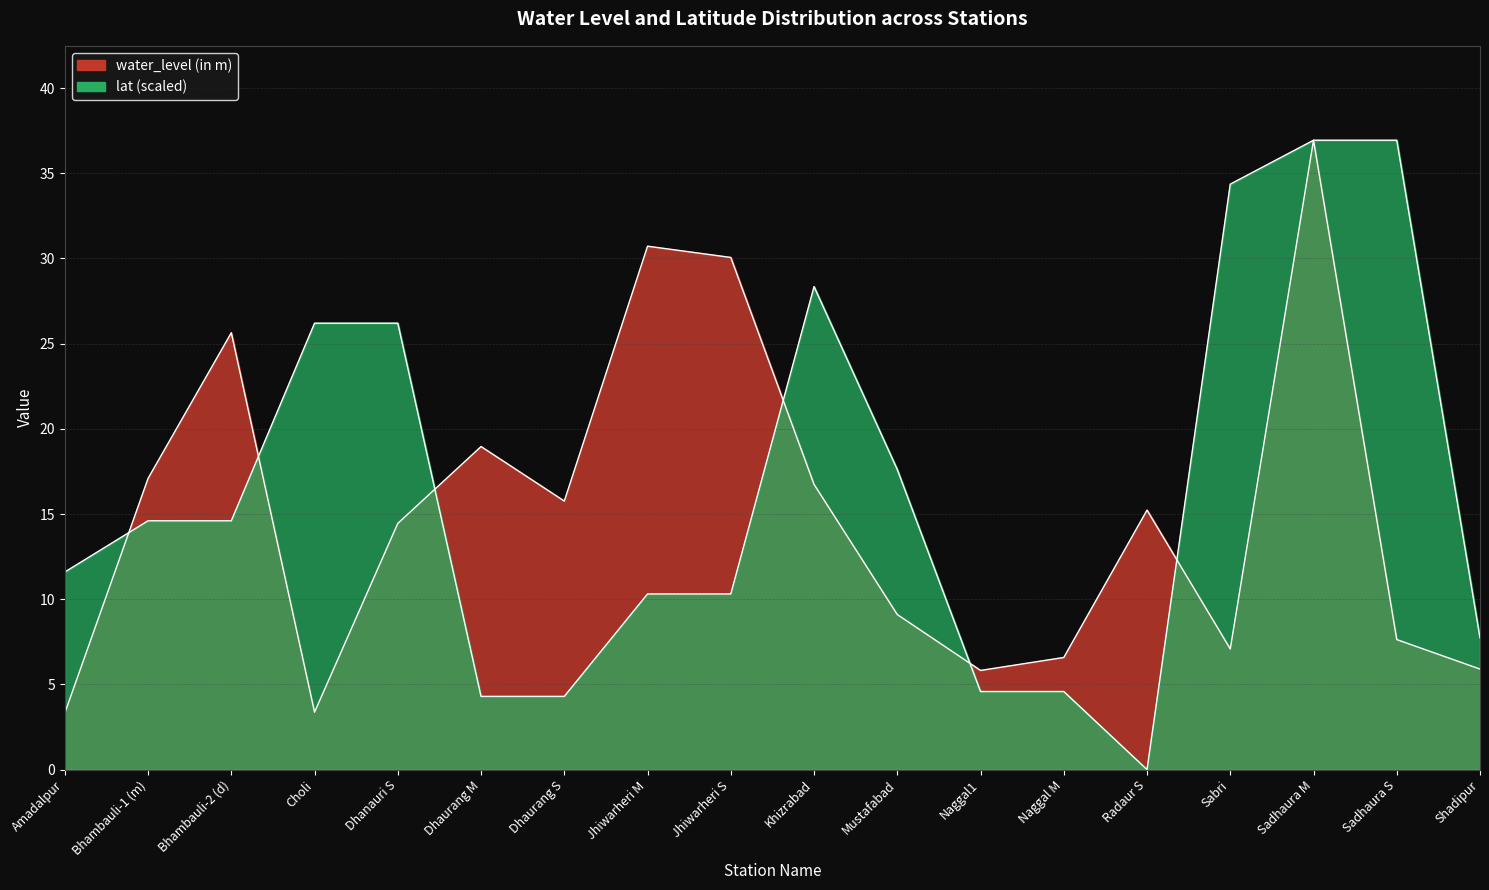

Where is the first local maximum for water_level (in m)?

Bhambauli-2 (d)